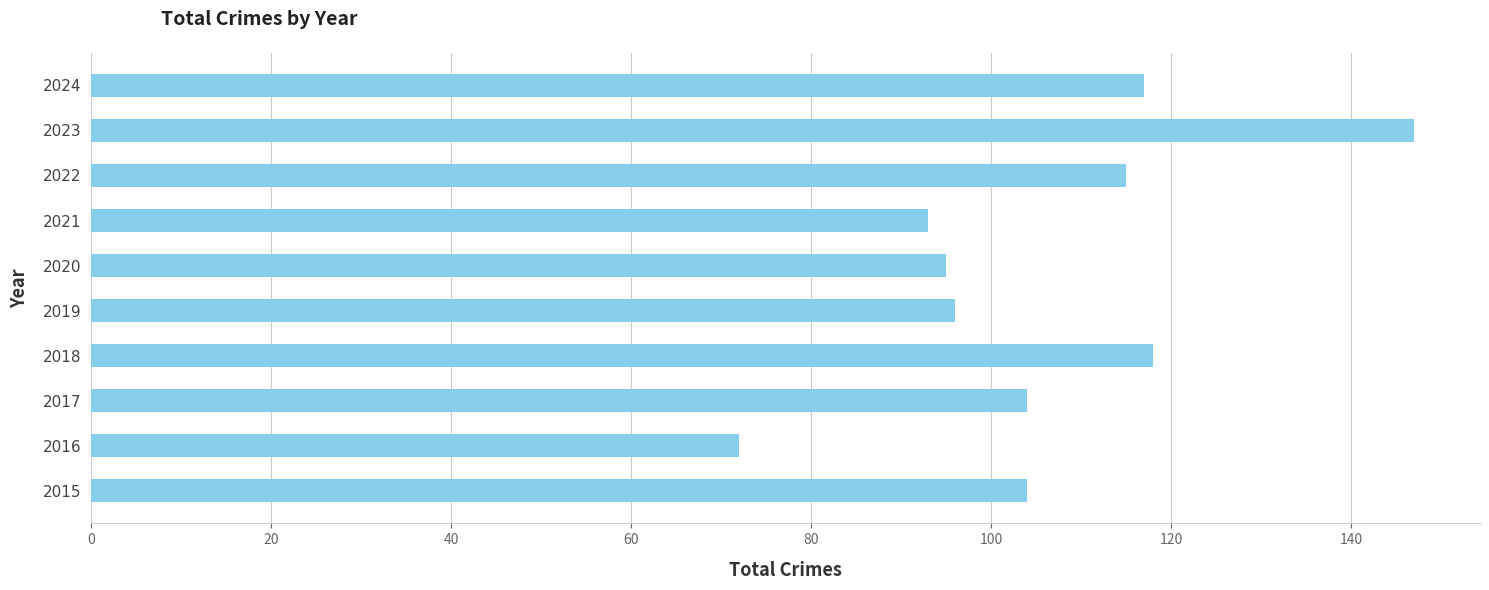

How many bars are there in total?

10